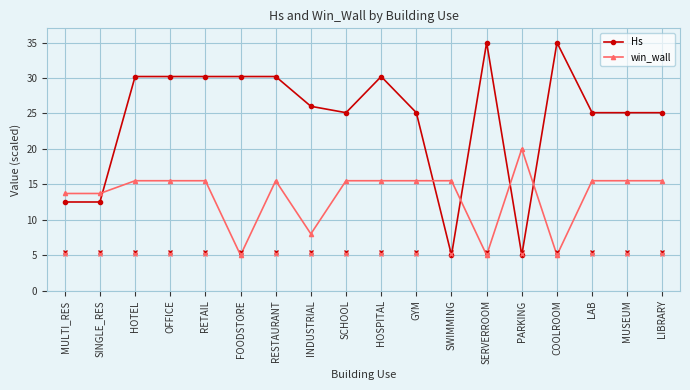

How many times do win_wall and Hs cross each other?

5